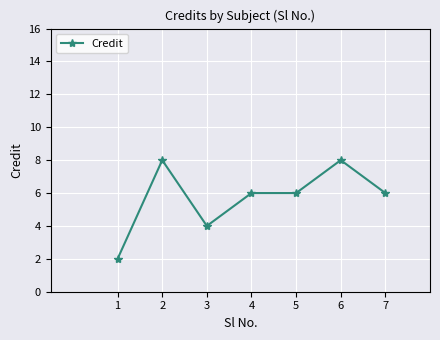

Reading left to right, list all the values displayed in this chart.

1=2	2=8	3=4	4=6	5=6	6=8	7=6